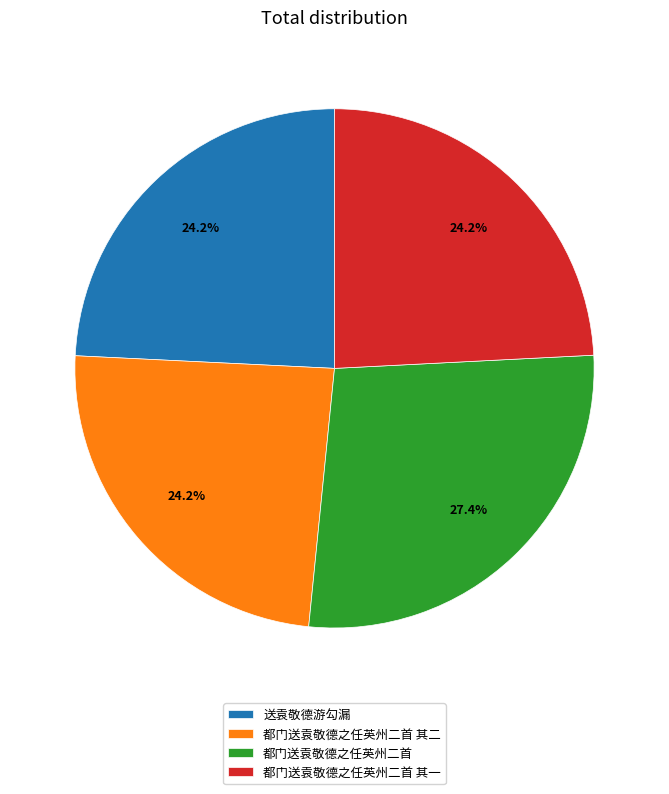

True or false: 都门送袁敬德之任英州二首 accounts for 40% of the total.

False